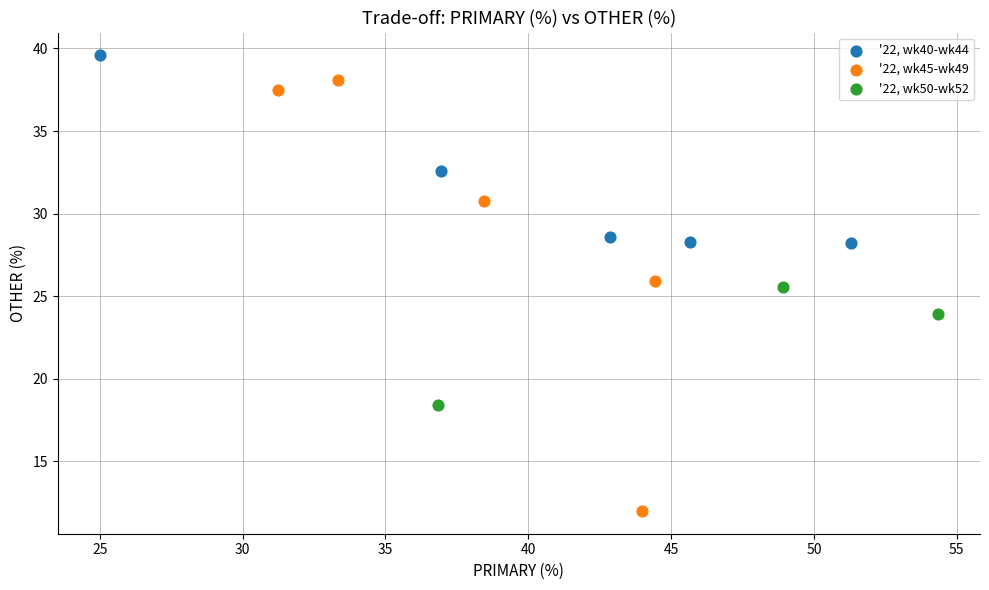

Which series contains the lowest Y value?

'22, wk45-wk49